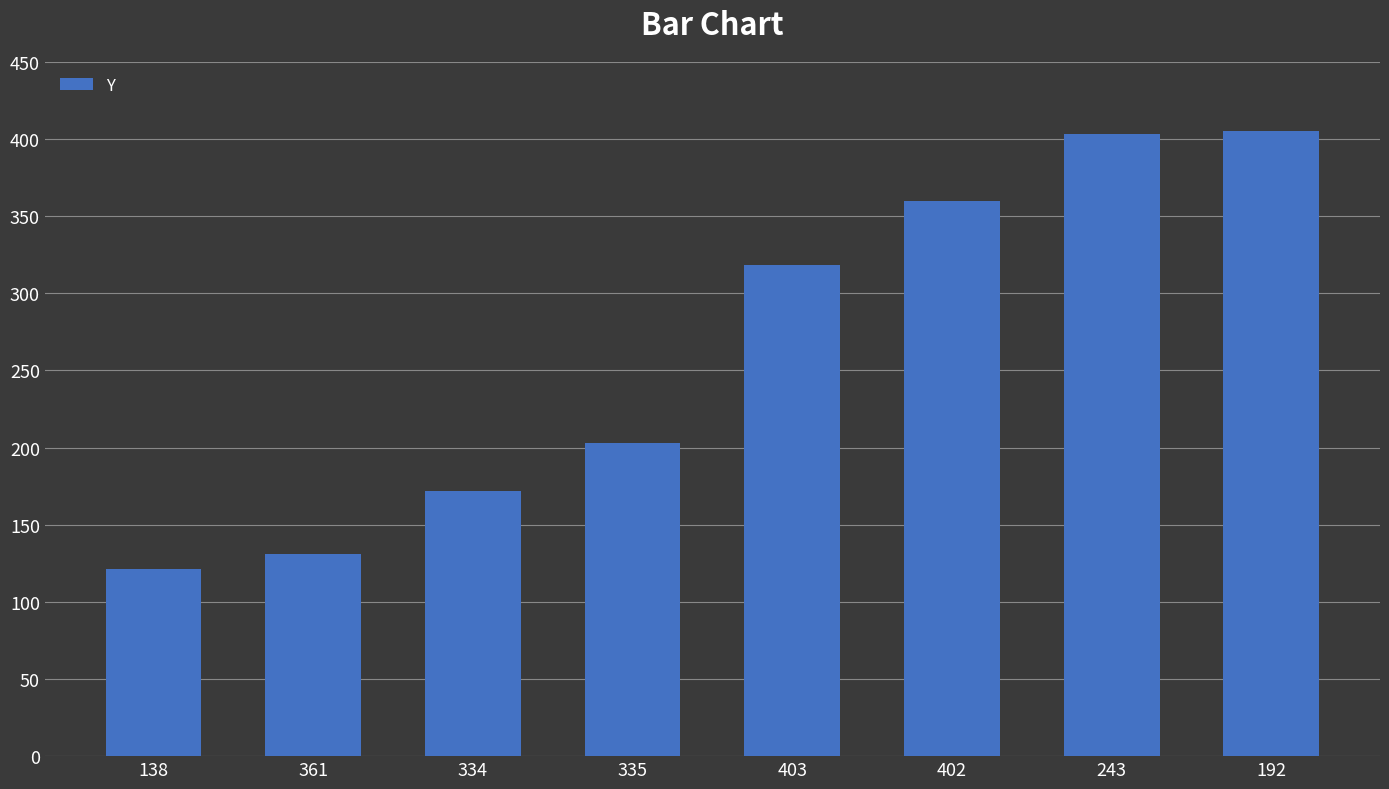

What is the minimum value shown in the chart?

121